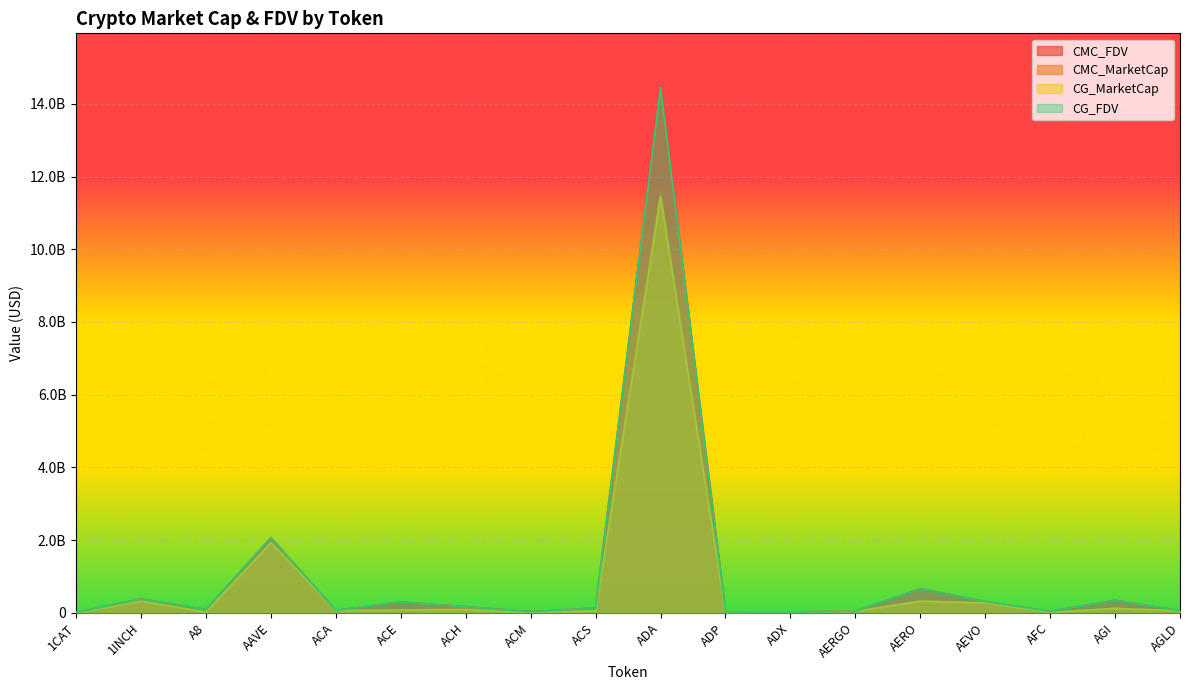

List the labels in order of CG_MarketCap value, smallest first.

1CAT, ADP, ACM, AFC, A8, ADX, AERGO, ACS, AGLD, ACA, ACE, ACH, AGI, AEVO, 1INCH, AERO, AAVE, ADA